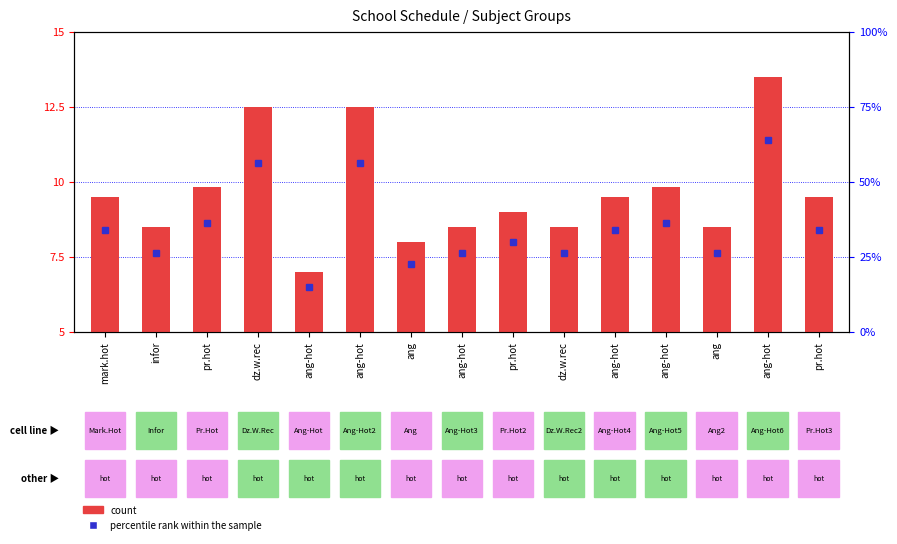

Does the chart contain any negative values?

No